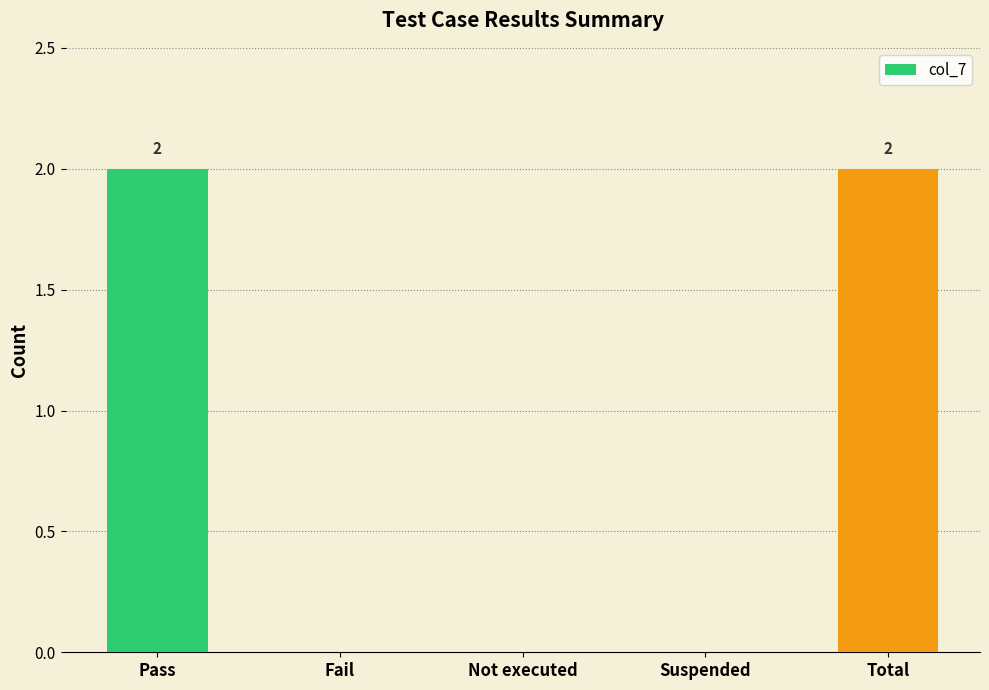

How many values are between 0 and 2?

5